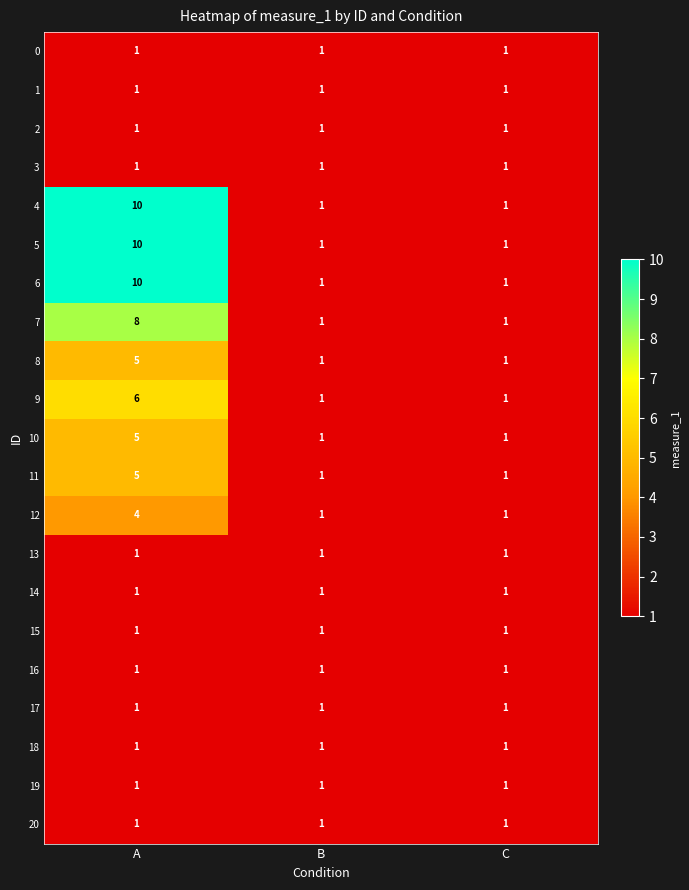

Which label corresponds to the largest value in the chart?

A